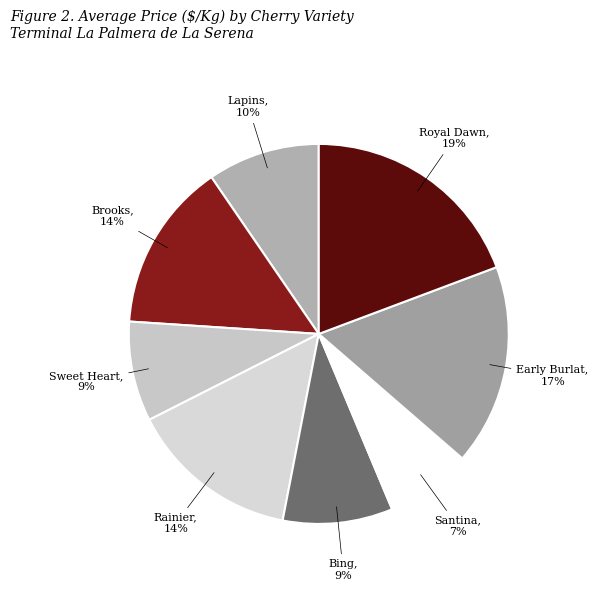

To the nearest percent, what is the difference between the Rainier and Royal Dawn slice percentages?

5%